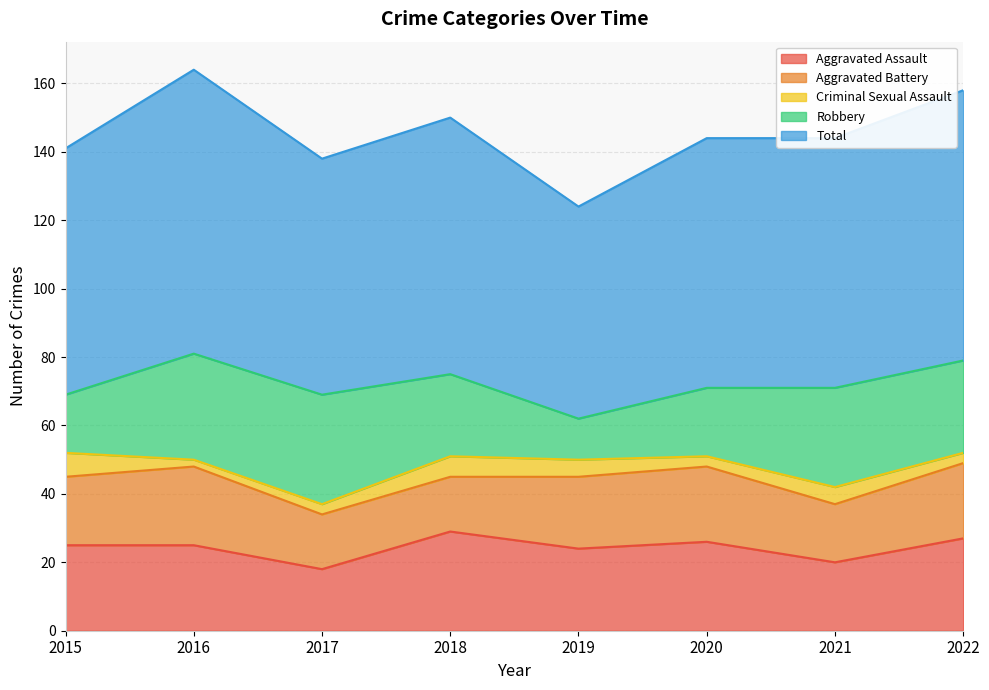

Read the Total value at 2022, to the nearest 5.

80